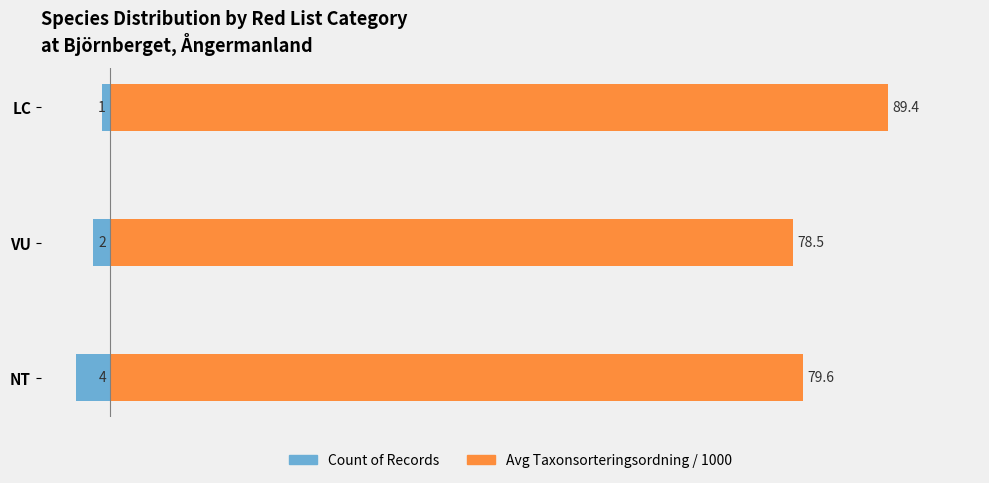

Is it true that Count of Records equals -3.1 at VU?

False